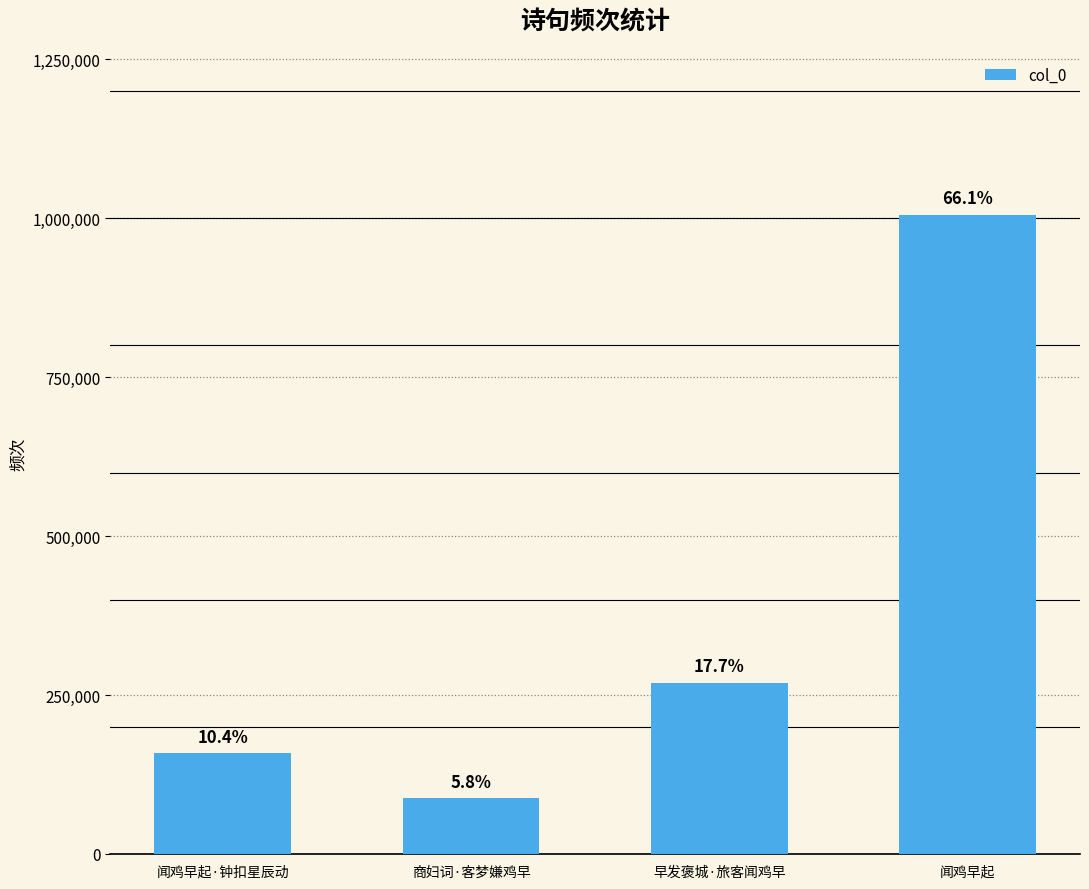

How many bars are there in total?

4